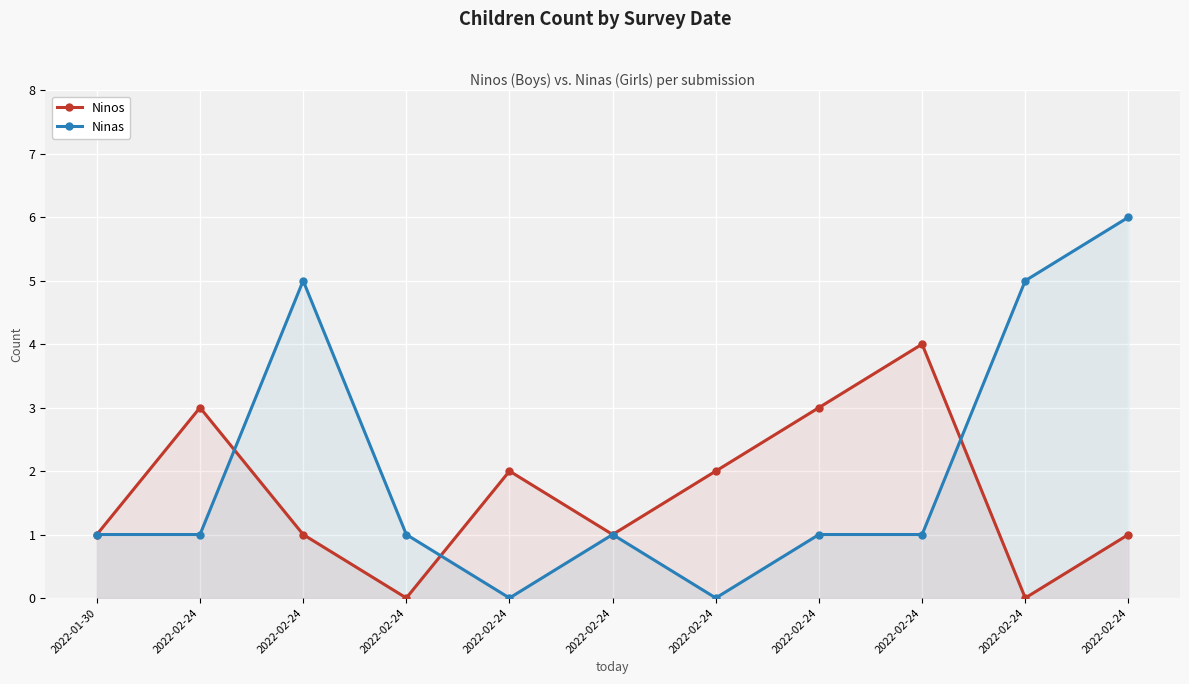

Where is Ninos nearest to the value 2?

2022-02-24